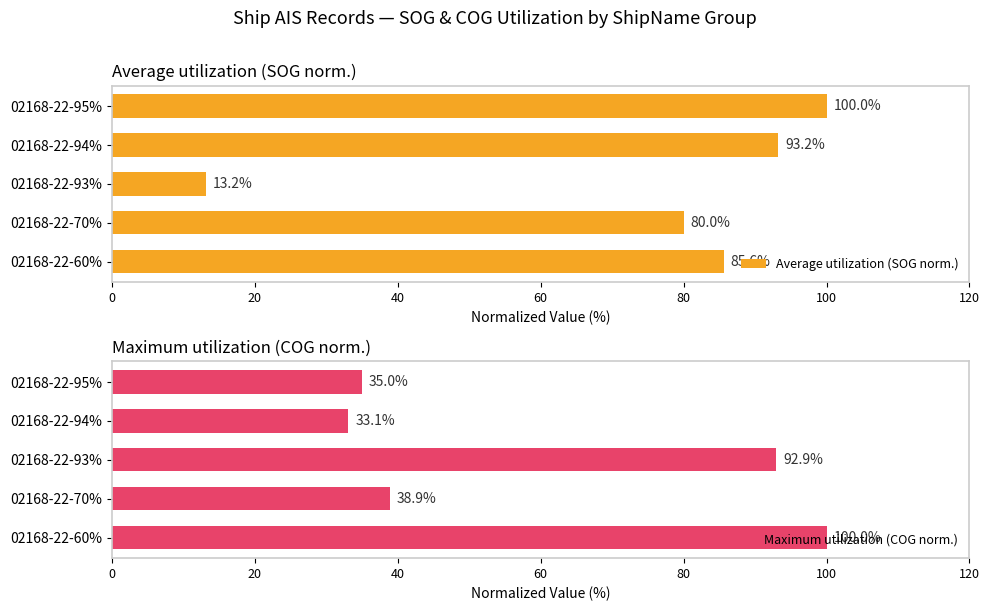

What is the value of the Average utilization (SOG norm.) bar at the 3rd from the left?

13.2